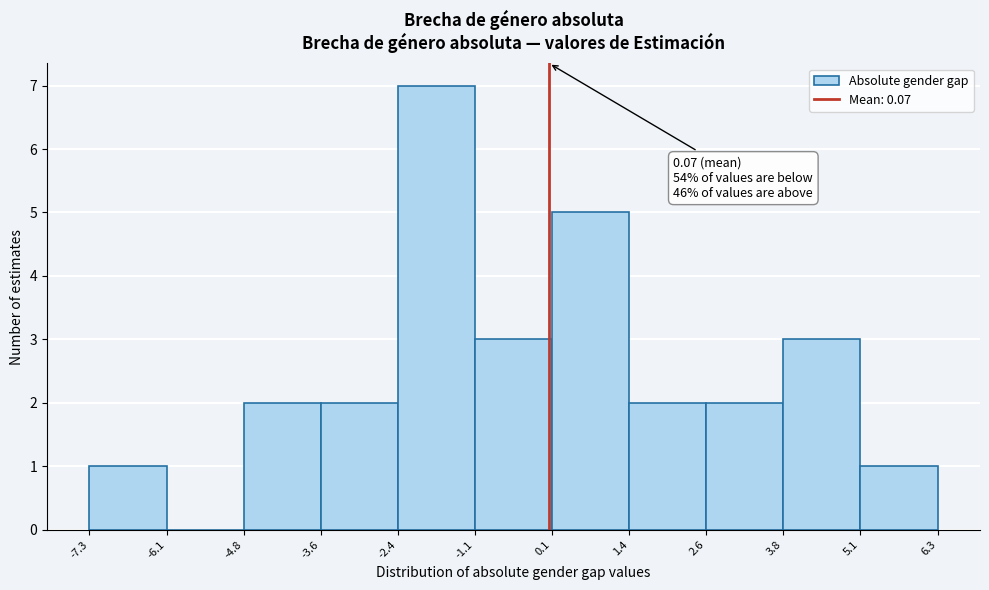

Over which range of the x-axis is the bar tallest?

-2.4 to -1.1